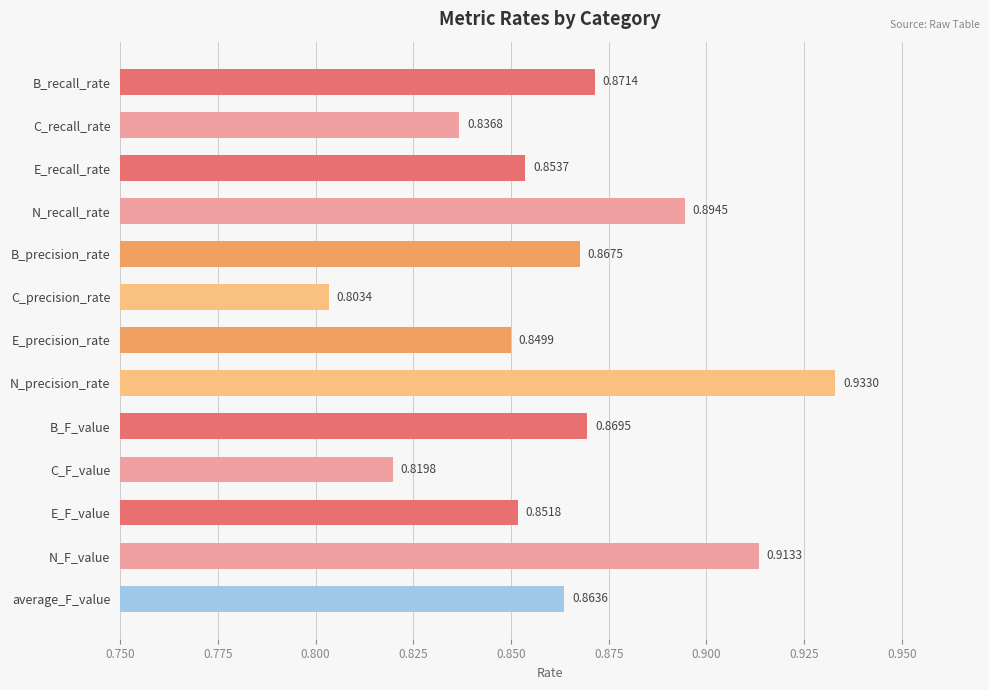

How many values are between 0 and 1?

13